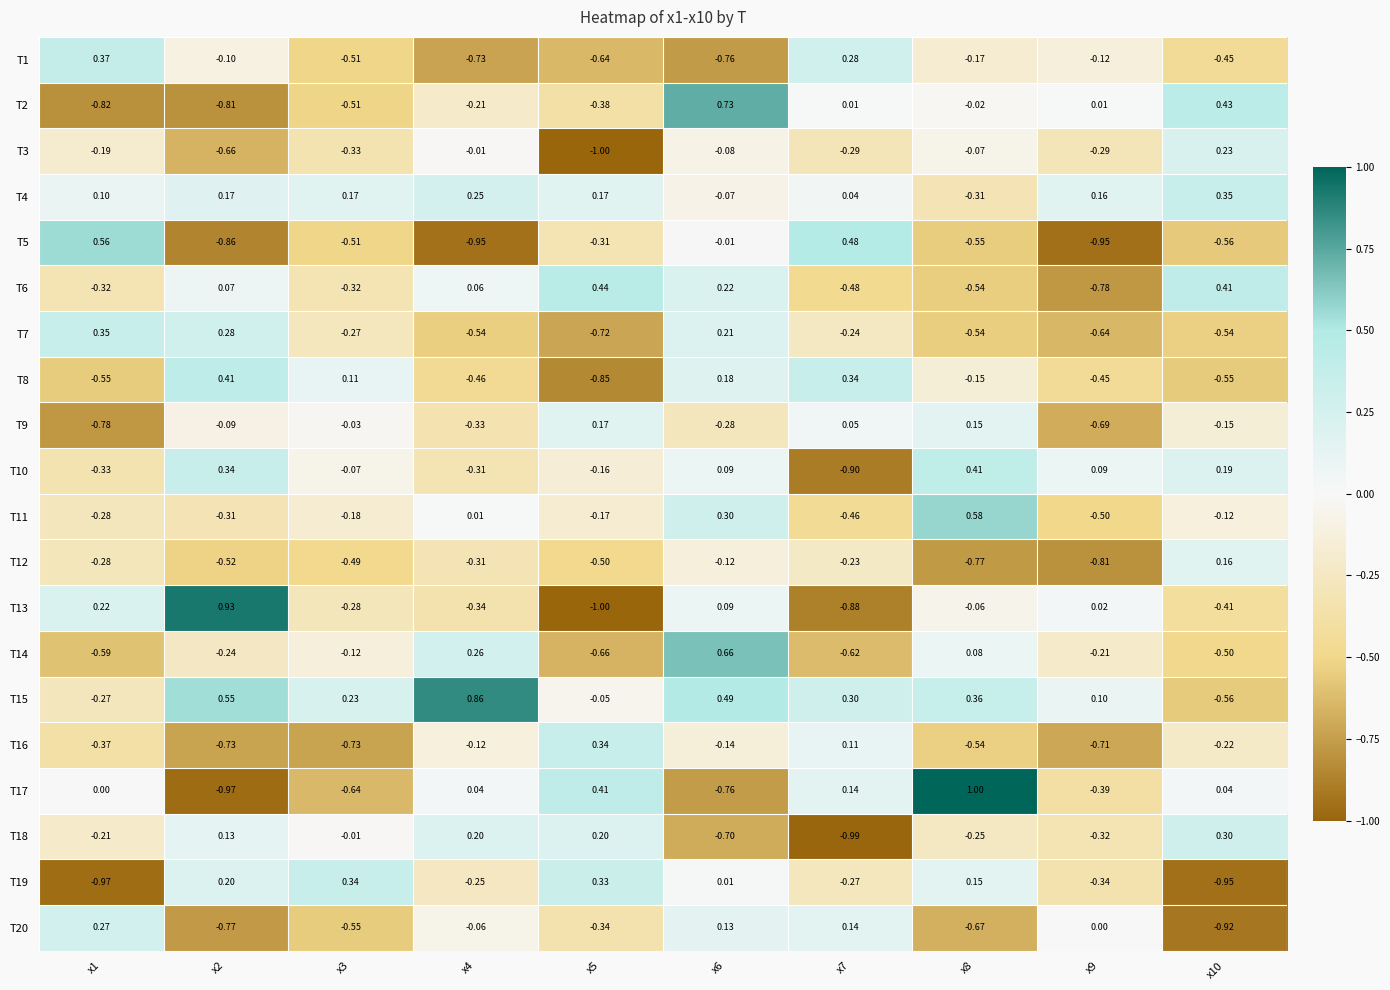

Which series has the largest range (max minus min)?

T17